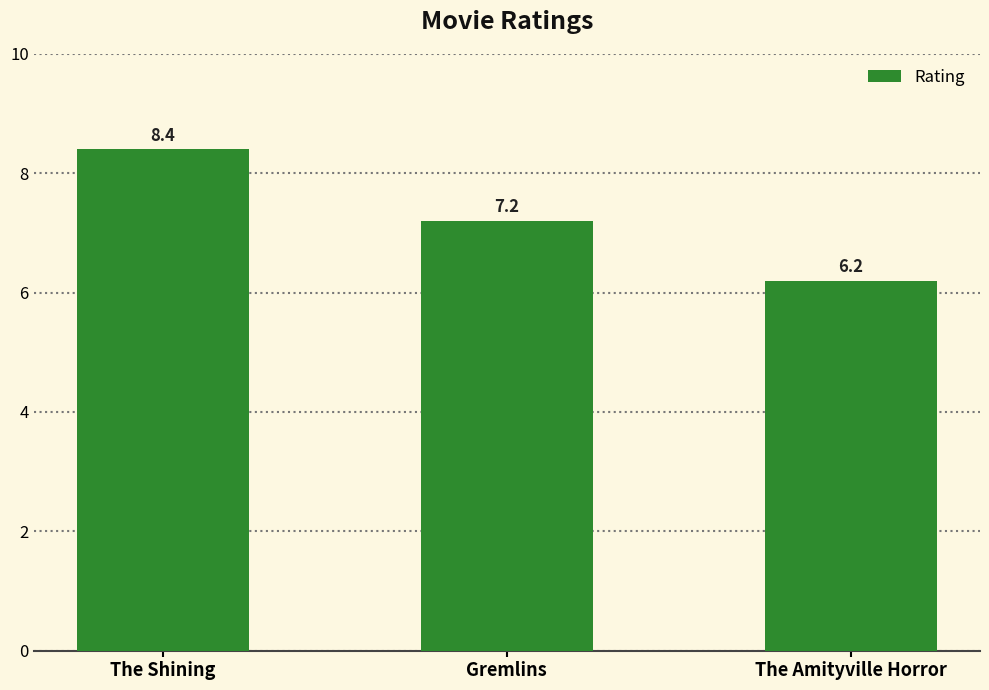

Between The Shining and Gremlins, which is larger?

The Shining